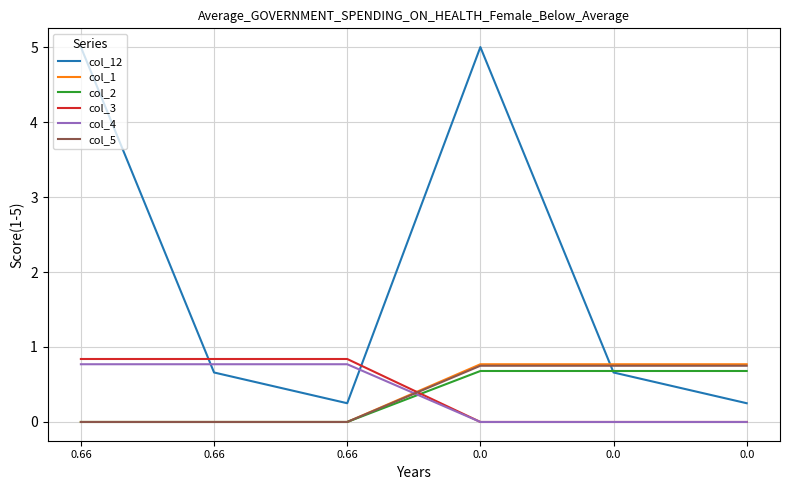

Is the value of col_1 at 0.66 greater than the value of col_4 at 0.0?

No